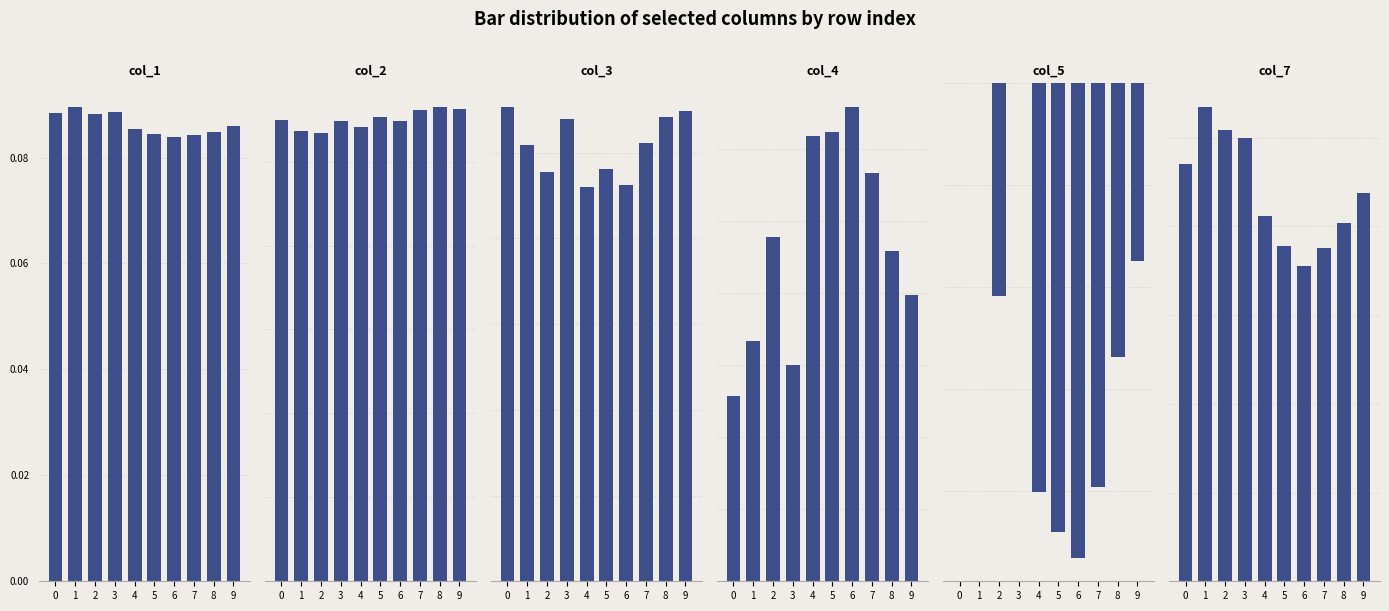

How many distinct data groups are displayed?

6